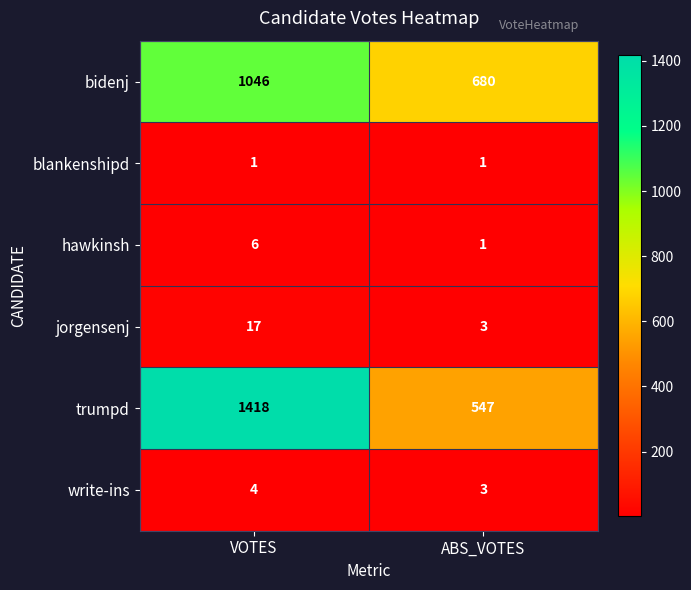

What is the greatest value displayed?

1418